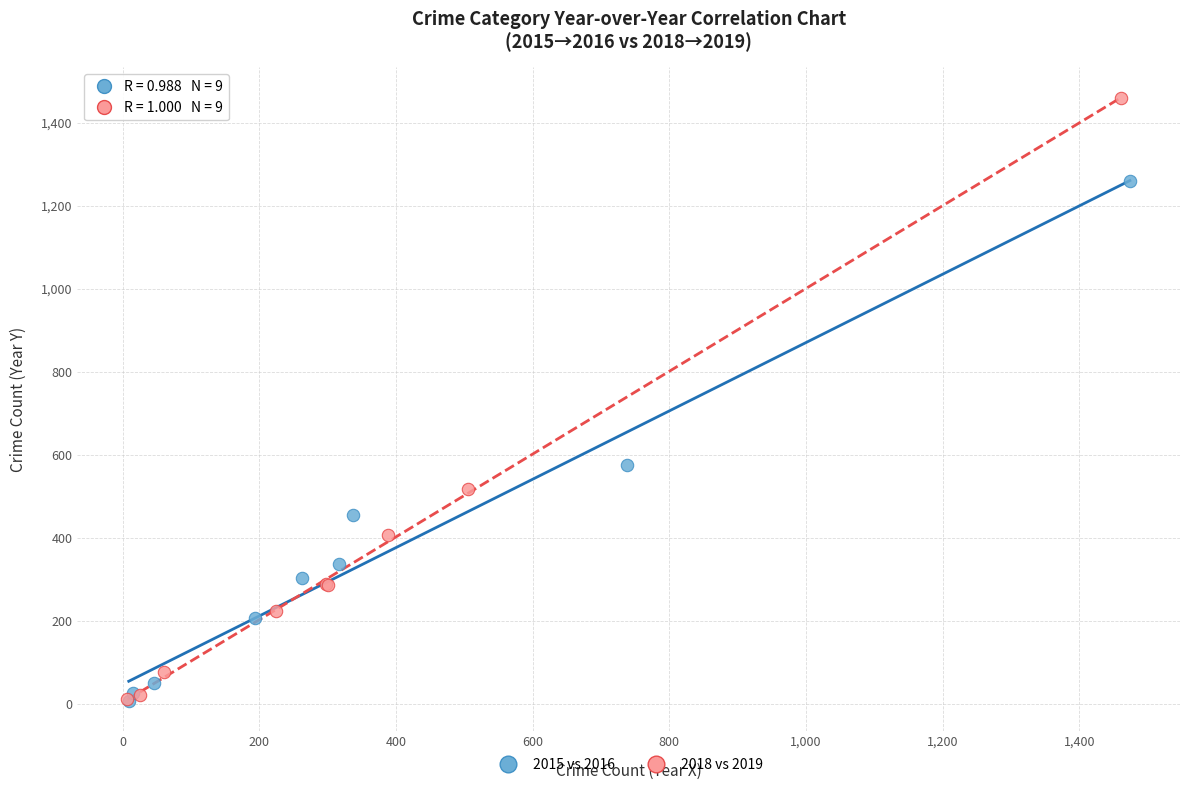

Which series reaches the maximum Y coordinate?

2018 vs 2019